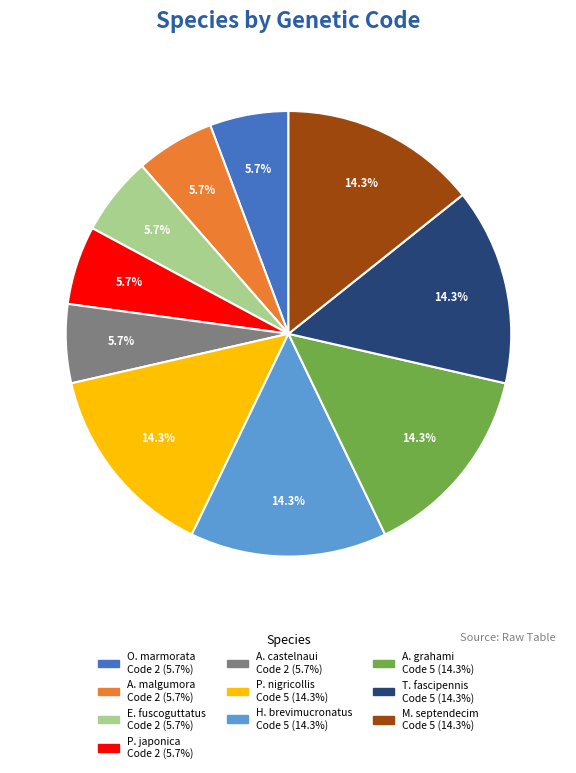

Is there a majority slice in this chart?

No